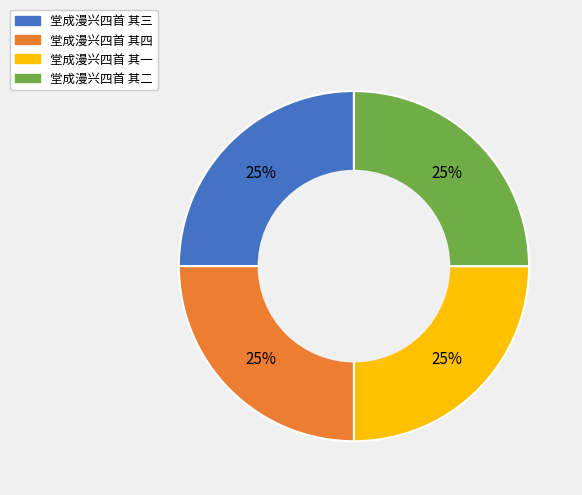

Approximately how many times larger is the value at 堂成漫兴四首 其二 compared to 堂成漫兴四首 其四?

1.0